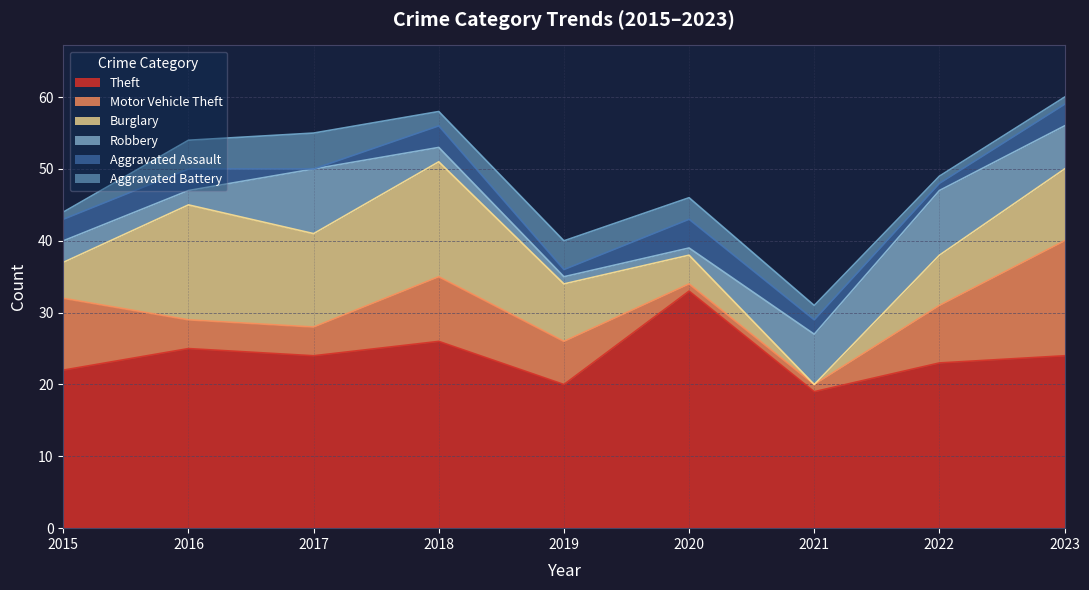

How many times do Aggravated Battery and Motor Vehicle Theft cross each other?

3